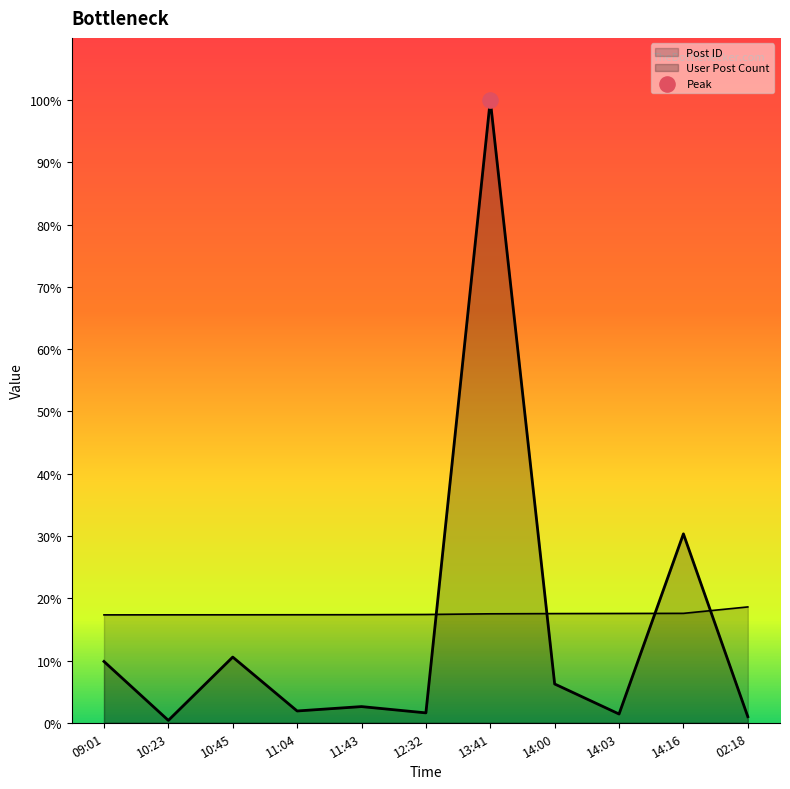

Which series has the widest spread of Y values?

User Post Count